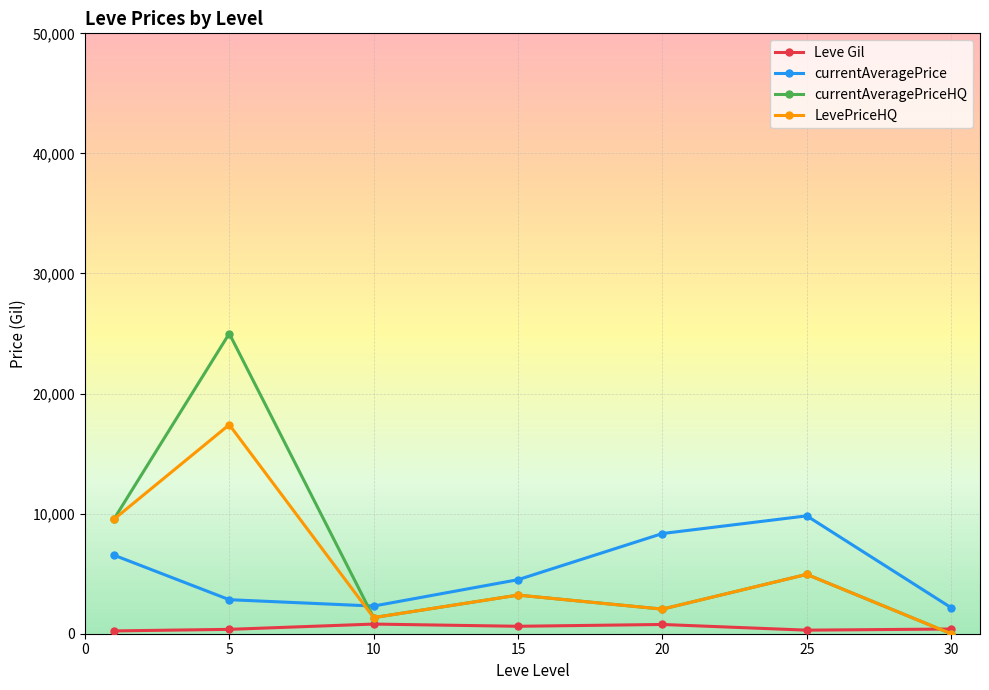

After their last crossing, which series has the higher values: Leve Gil or currentAveragePriceHQ?

Leve Gil